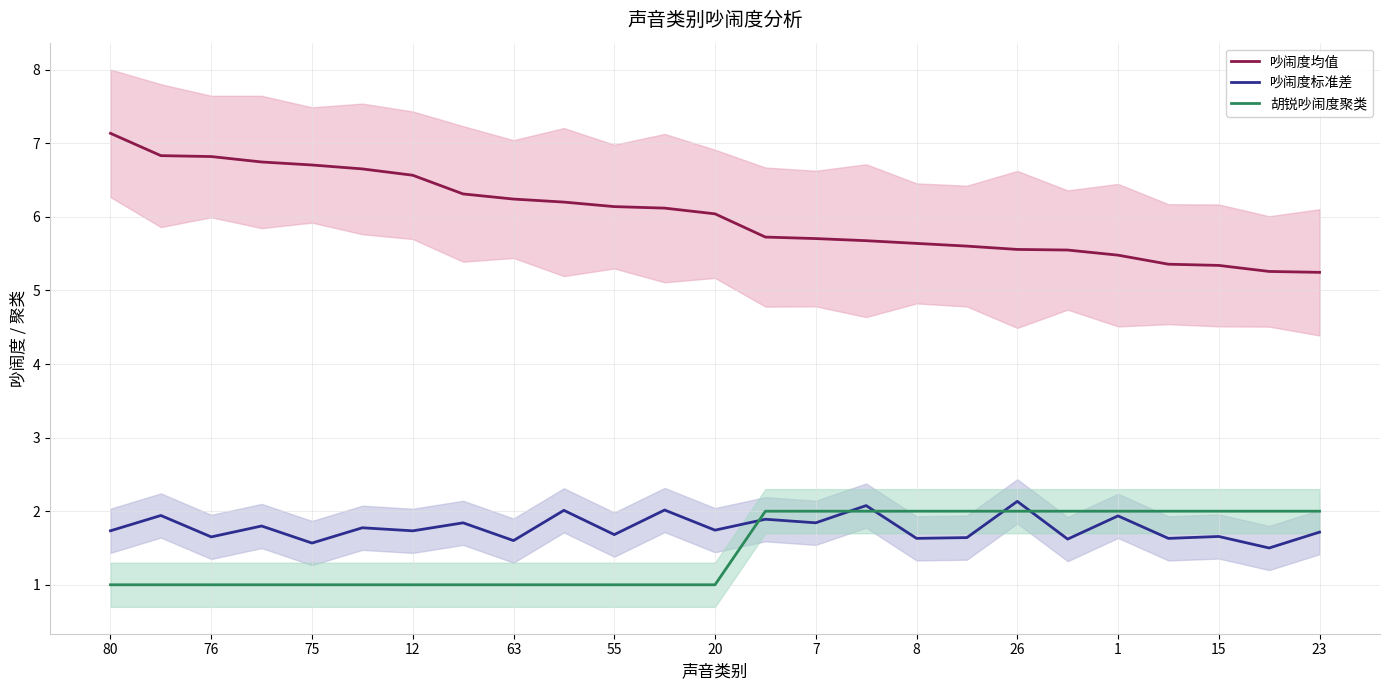

Reading left to right, list all the values displayed in this chart.

吵闹度均值: 7.1	6.8	6.8	6.7	6.7	6.7	6.6	6.3	6.2	6.2	6.1	6.1	6.0	5.7	5.7	5.7	5.6	5.6	5.6	5.5	5.5	5.4	5.3	5.3	5.2
吵闹度标准差: 1.7	1.9	1.7	1.8	1.6	1.8	1.7	1.8	1.6	2.0	1.7	2.0	1.7	1.9	1.8	2.1	1.6	1.6	2.1	1.6	1.9	1.6	1.7	1.5	1.7
胡锐吵闹度聚类: 1.0	1.0	1.0	1.0	1.0	1.0	1.0	1.0	1.0	1.0	1.0	1.0	1.0	2.0	2.0	2.0	2.0	2.0	2.0	2.0	2.0	2.0	2.0	2.0	2.0